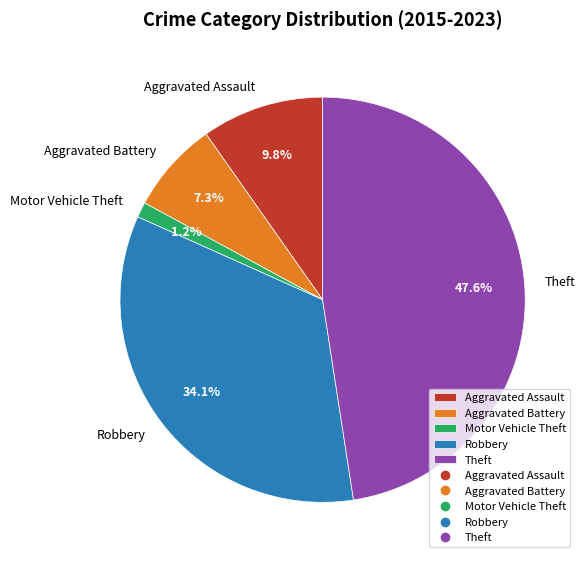

How much of the chart is everything except Robbery?

65.9%